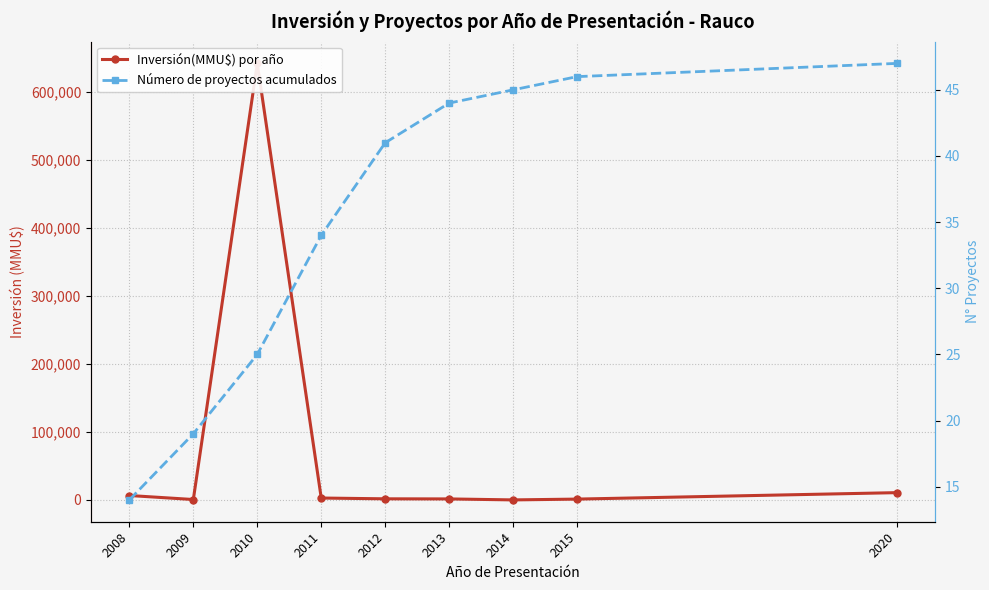

True or false: Inversión(MMU$) por año and Número de proyectos acumulados intersect in this chart.

True